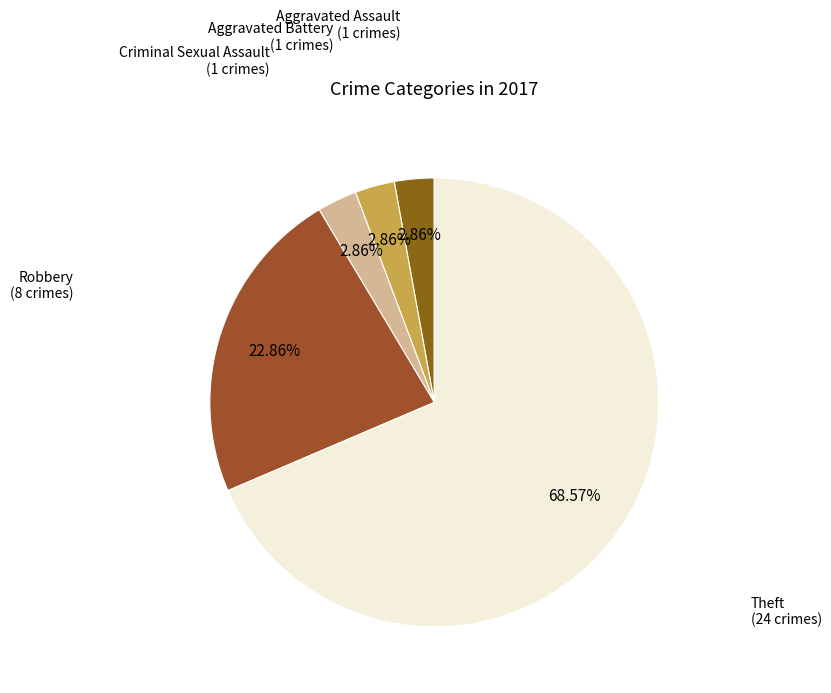

What is the largest slice in the pie chart?

Theft